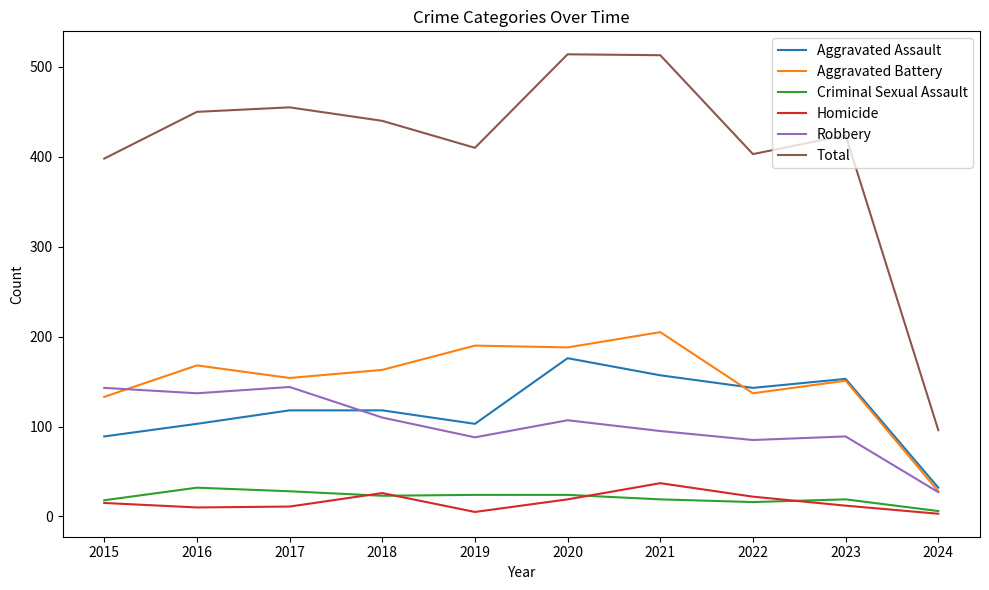

What are all the series names shown in the legend?

Aggravated Assault, Aggravated Battery, Criminal Sexual Assault, Homicide, Robbery, Total